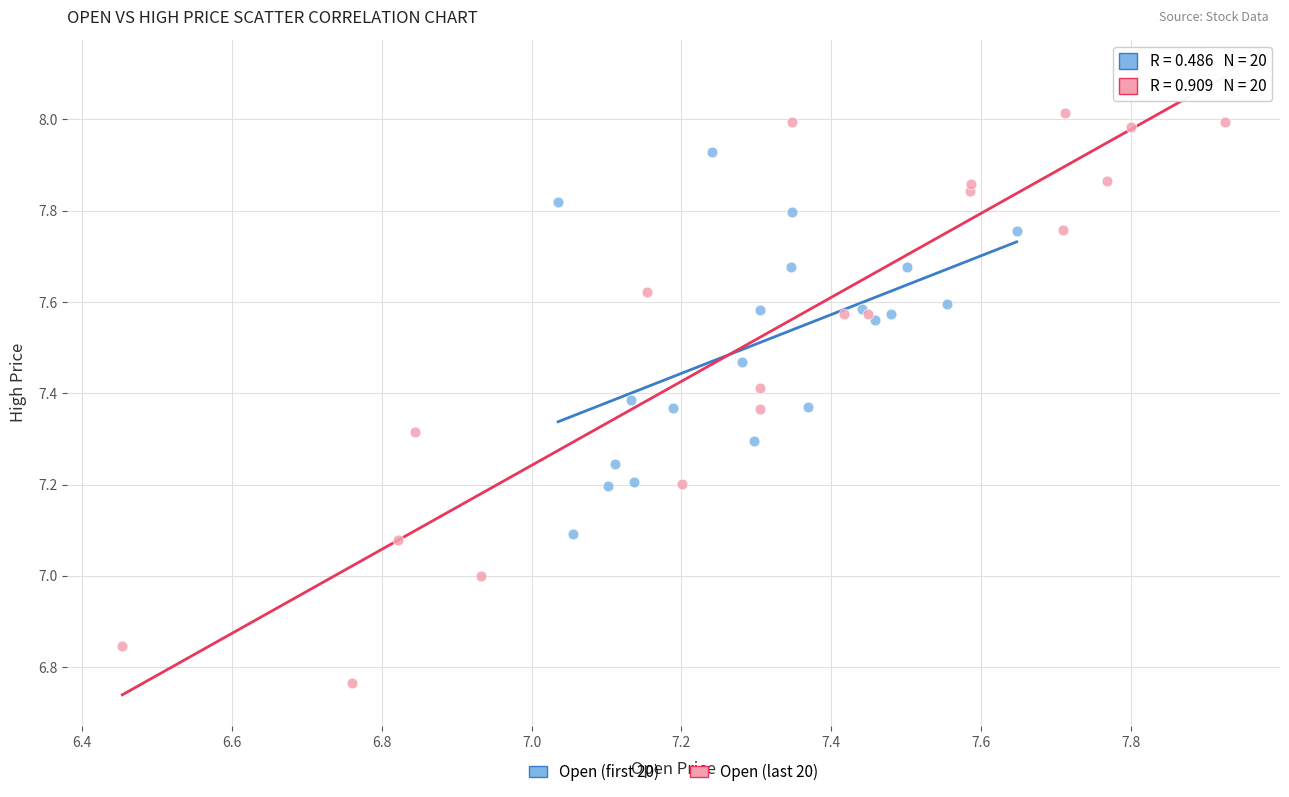

Which series contains the lowest Y value?

Open (last 20)